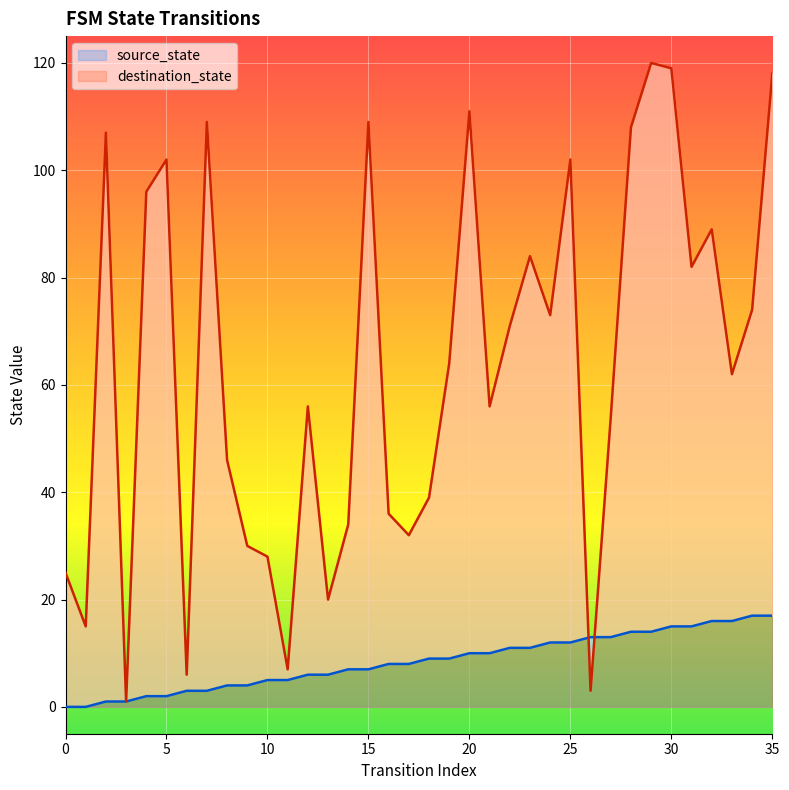

Reading left to right, transcribe all the data shown in this chart.

source_state: 0	0	1	1	2	2	3	3	4	4	5	5	6	6	7	7	8	8	9	9	10	10	11	11	12	12	13	13	14	14	15	15	16	16	17	17
destination_state: 25	15	107	1	96	102	6	109	46	30	28	7	56	20	34	109	36	32	39	64	111	56	71	84	73	102	3	54	108	120	119	82	89	62	74	118